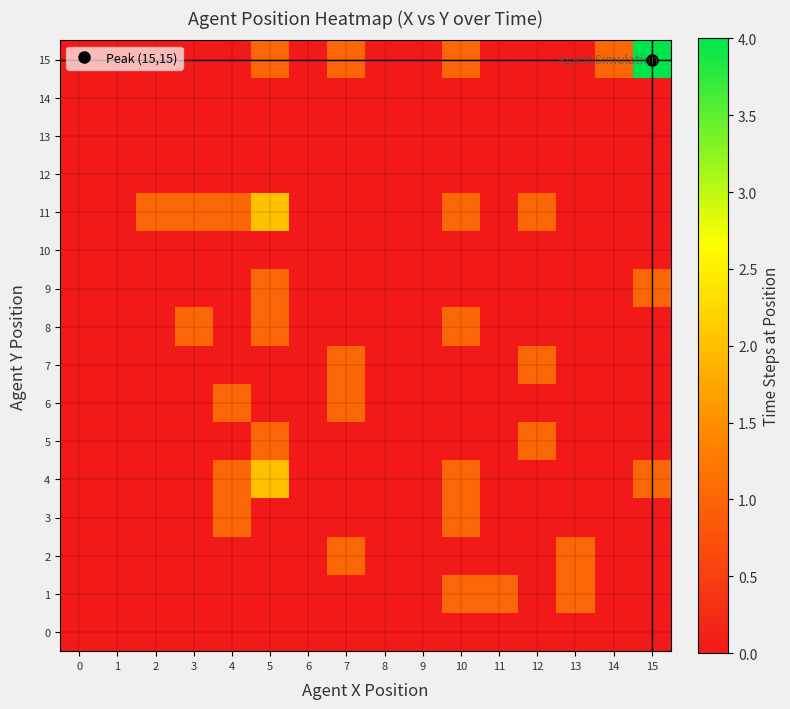

Reading right to left, extract all data points from this chart.

0: 15=0	14=0	13=0	12=0	11=0	10=0	9=0	8=0	7=0	6=0	5=0	4=0	3=0	2=0	1=0	0=0
1: 15=0	14=0	13=1	12=0	11=1	10=1	9=0	8=0	7=0	6=0	5=0	4=0	3=0	2=0	1=0	0=0
2: 15=0	14=0	13=1	12=0	11=0	10=0	9=0	8=0	7=1	6=0	5=0	4=0	3=0	2=0	1=0	0=0
3: 15=0	14=0	13=0	12=0	11=0	10=1	9=0	8=0	7=0	6=0	5=0	4=1	3=0	2=0	1=0	0=0
4: 15=1	14=0	13=0	12=0	11=0	10=1	9=0	8=0	7=0	6=0	5=2	4=1	3=0	2=0	1=0	0=0
5: 15=0	14=0	13=0	12=1	11=0	10=0	9=0	8=0	7=0	6=0	5=1	4=0	3=0	2=0	1=0	0=0
6: 15=0	14=0	13=0	12=0	11=0	10=0	9=0	8=0	7=1	6=0	5=0	4=1	3=0	2=0	1=0	0=0
7: 15=0	14=0	13=0	12=1	11=0	10=0	9=0	8=0	7=1	6=0	5=0	4=0	3=0	2=0	1=0	0=0
8: 15=0	14=0	13=0	12=0	11=0	10=1	9=0	8=0	7=0	6=0	5=1	4=0	3=1	2=0	1=0	0=0
9: 15=1	14=0	13=0	12=0	11=0	10=0	9=0	8=0	7=0	6=0	5=1	4=0	3=0	2=0	1=0	0=0
10: 15=0	14=0	13=0	12=0	11=0	10=0	9=0	8=0	7=0	6=0	5=0	4=0	3=0	2=0	1=0	0=0
11: 15=0	14=0	13=0	12=1	11=0	10=1	9=0	8=0	7=0	6=0	5=2	4=1	3=1	2=1	1=0	0=0
12: 15=0	14=0	13=0	12=0	11=0	10=0	9=0	8=0	7=0	6=0	5=0	4=0	3=0	2=0	1=0	0=0
13: 15=0	14=0	13=0	12=0	11=0	10=0	9=0	8=0	7=0	6=0	5=0	4=0	3=0	2=0	1=0	0=0
14: 15=0	14=0	13=0	12=0	11=0	10=0	9=0	8=0	7=0	6=0	5=0	4=0	3=0	2=0	1=0	0=0
15: 15=4	14=1	13=0	12=0	11=0	10=1	9=0	8=0	7=1	6=0	5=1	4=0	3=0	2=0	1=0	0=0